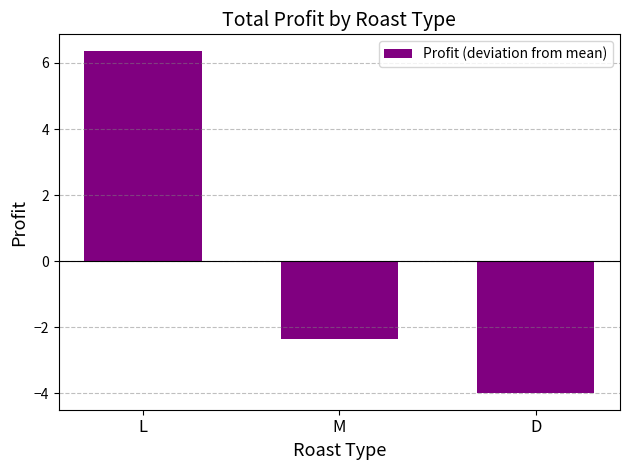

Does the chart contain stacked bars?

No